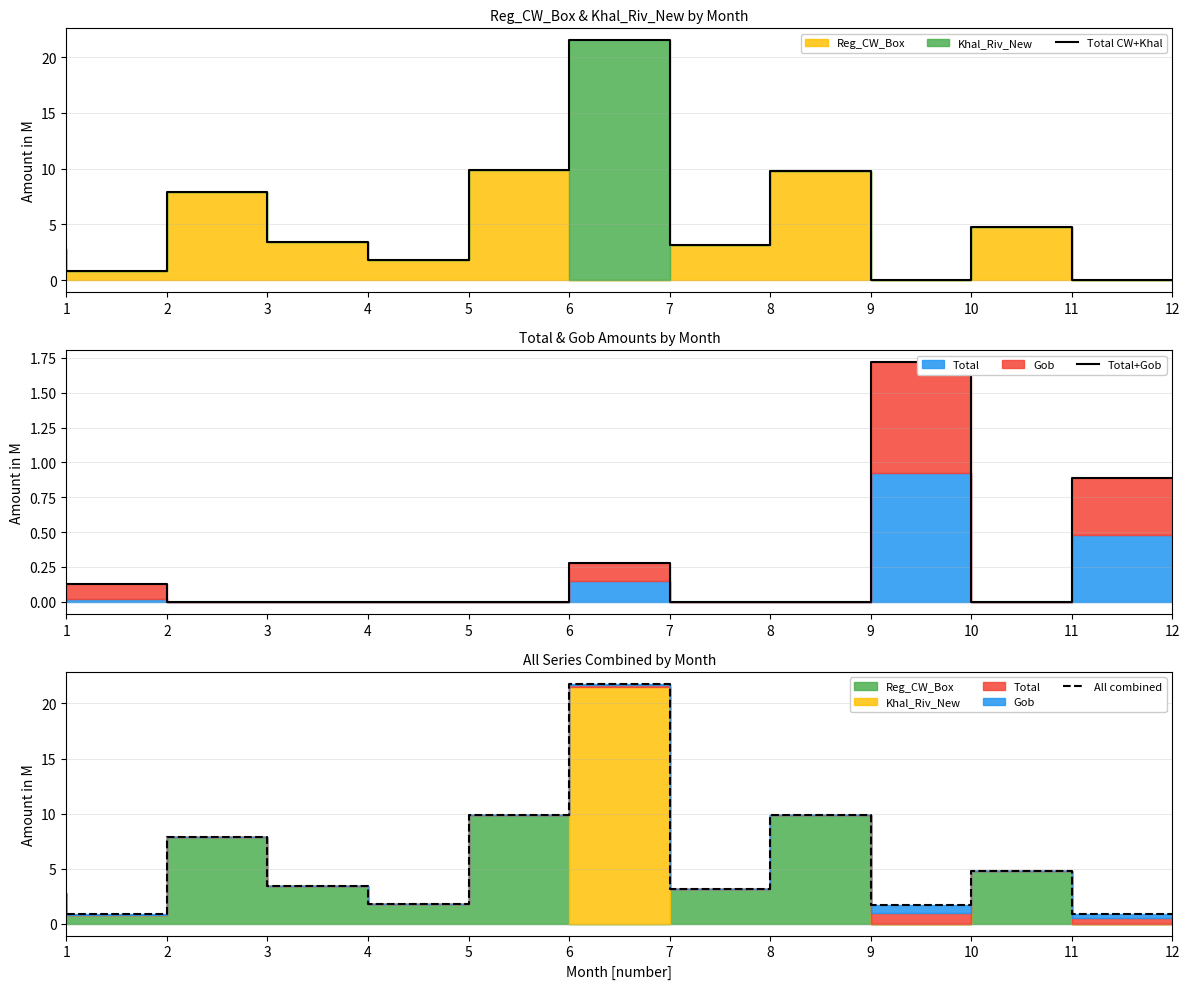

List the labels in order of All combined value, largest first.

7, 6, 9, 3, 11, 4, 8, 1, 5, 10, 2, 12